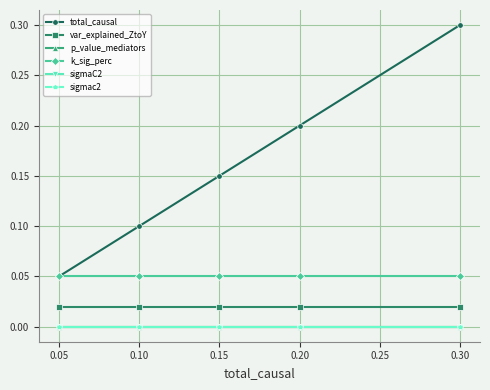

Does the chart display data point markers on the line(s)?

Yes